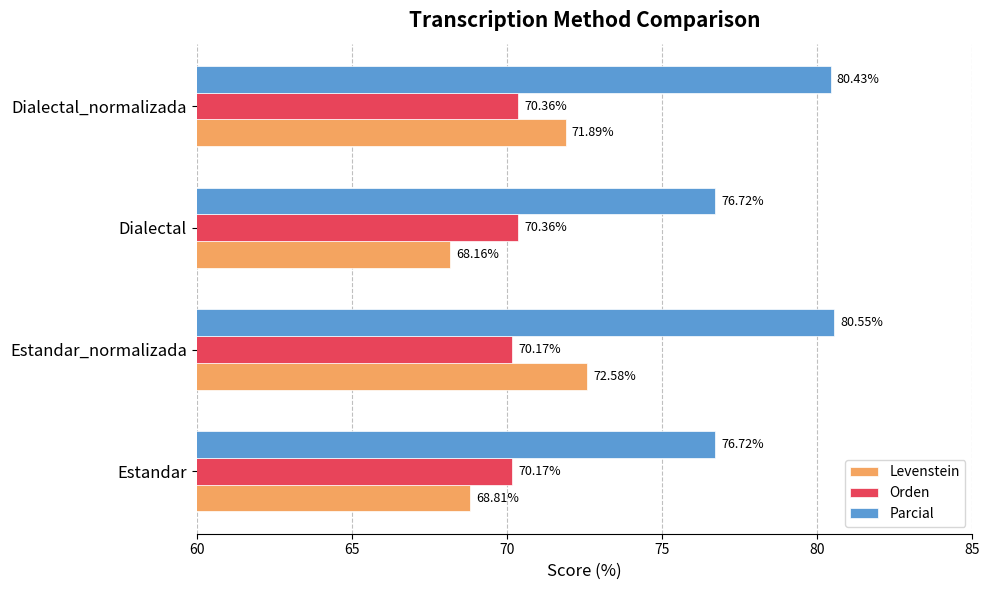

At how many categories does at least one series exceed 76?

4